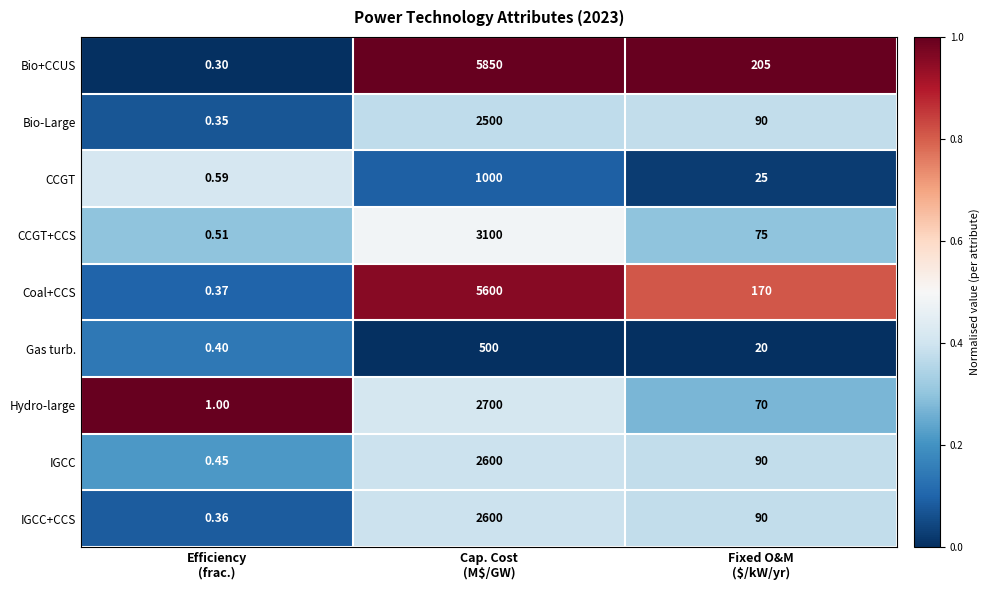

Which series has the largest total across all categories?

Bio+CCUS